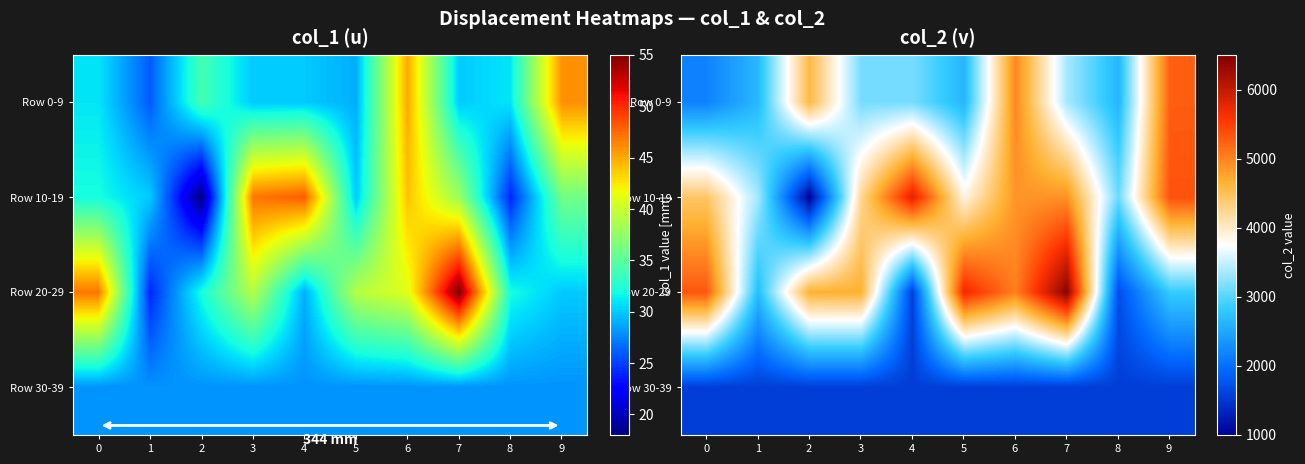

How many values in the Row 10-19 series exceed 4429?

4